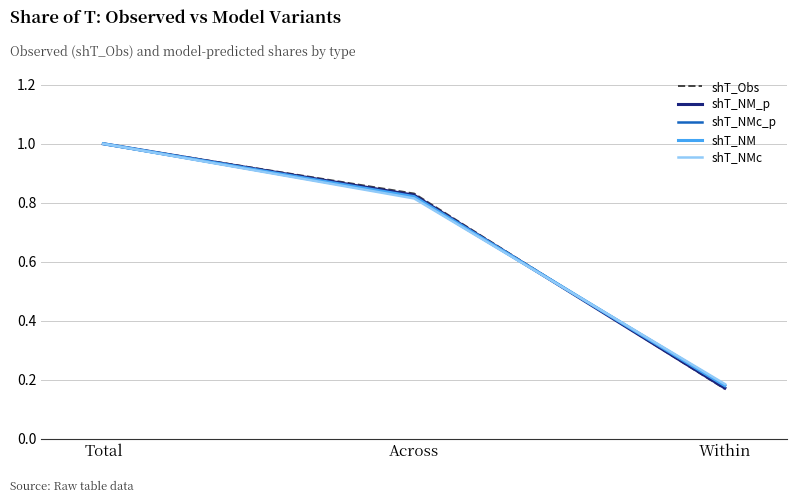

Between Total and Within, which series saw the biggest shift?

shT_Obs